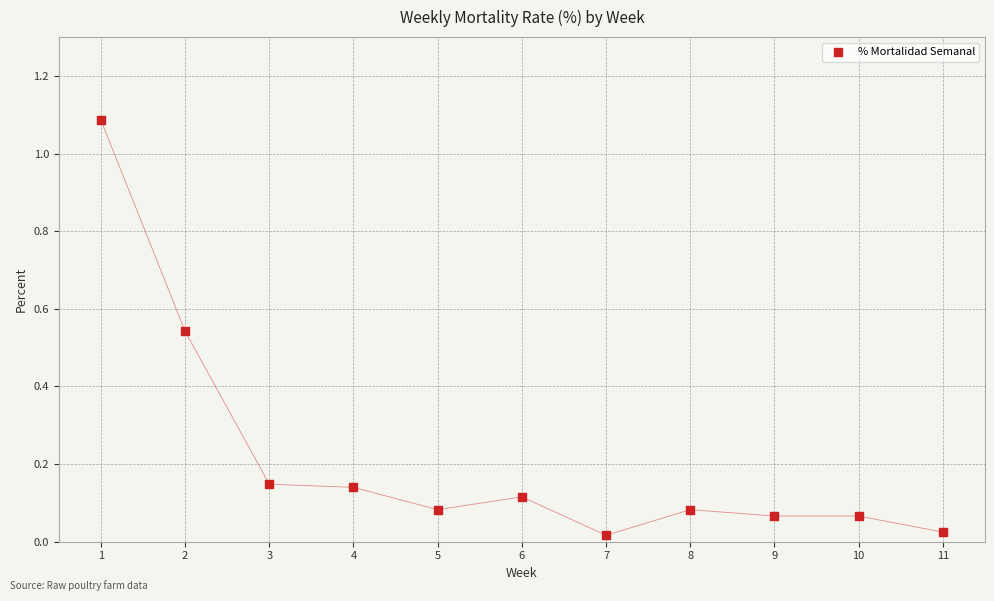

What is the average X value?

6.0